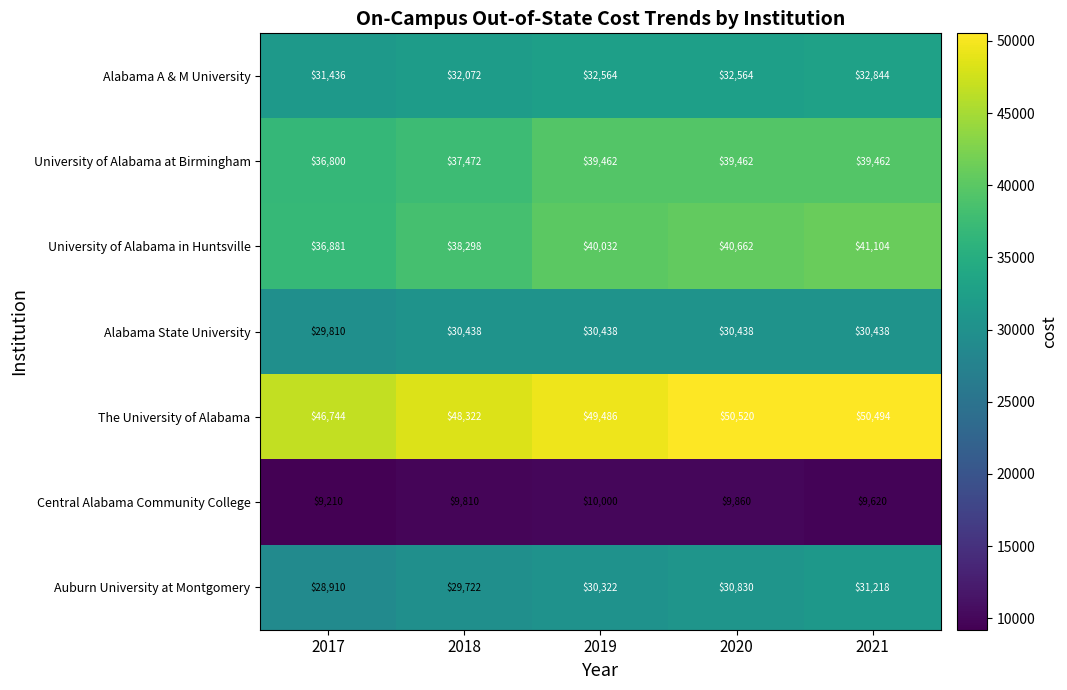

Read the Alabama A & M University value at 2021, to the nearest 10.

32840